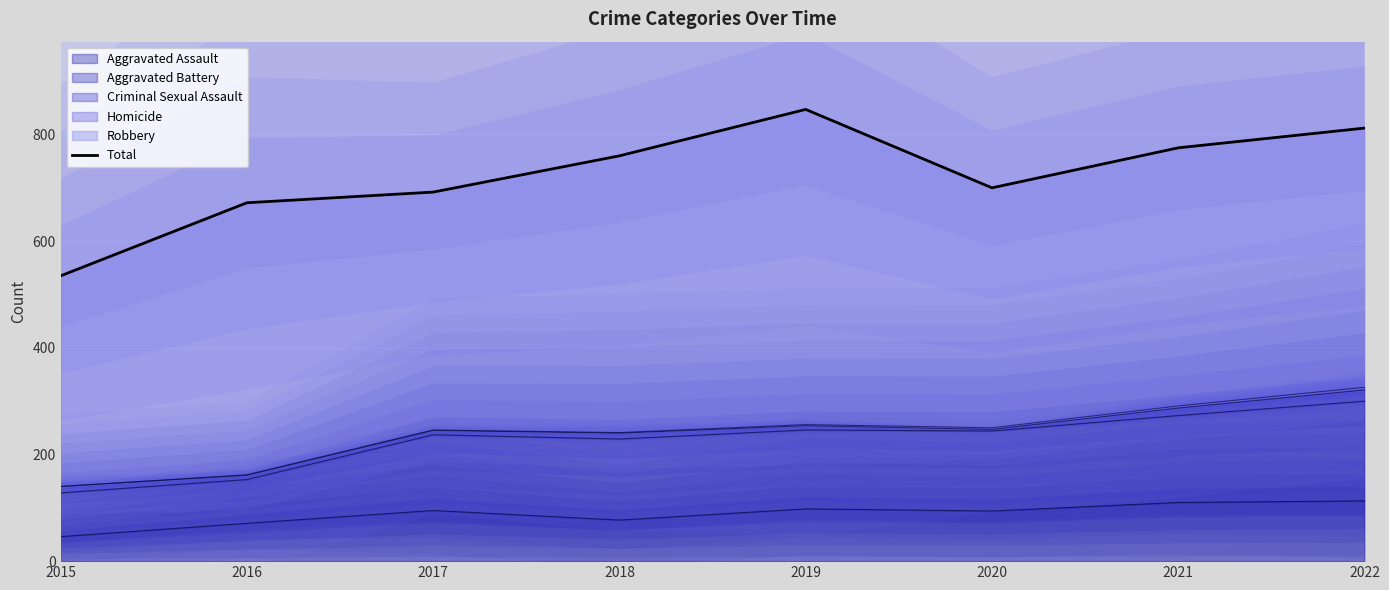

Count the number of data series in this chart.

1